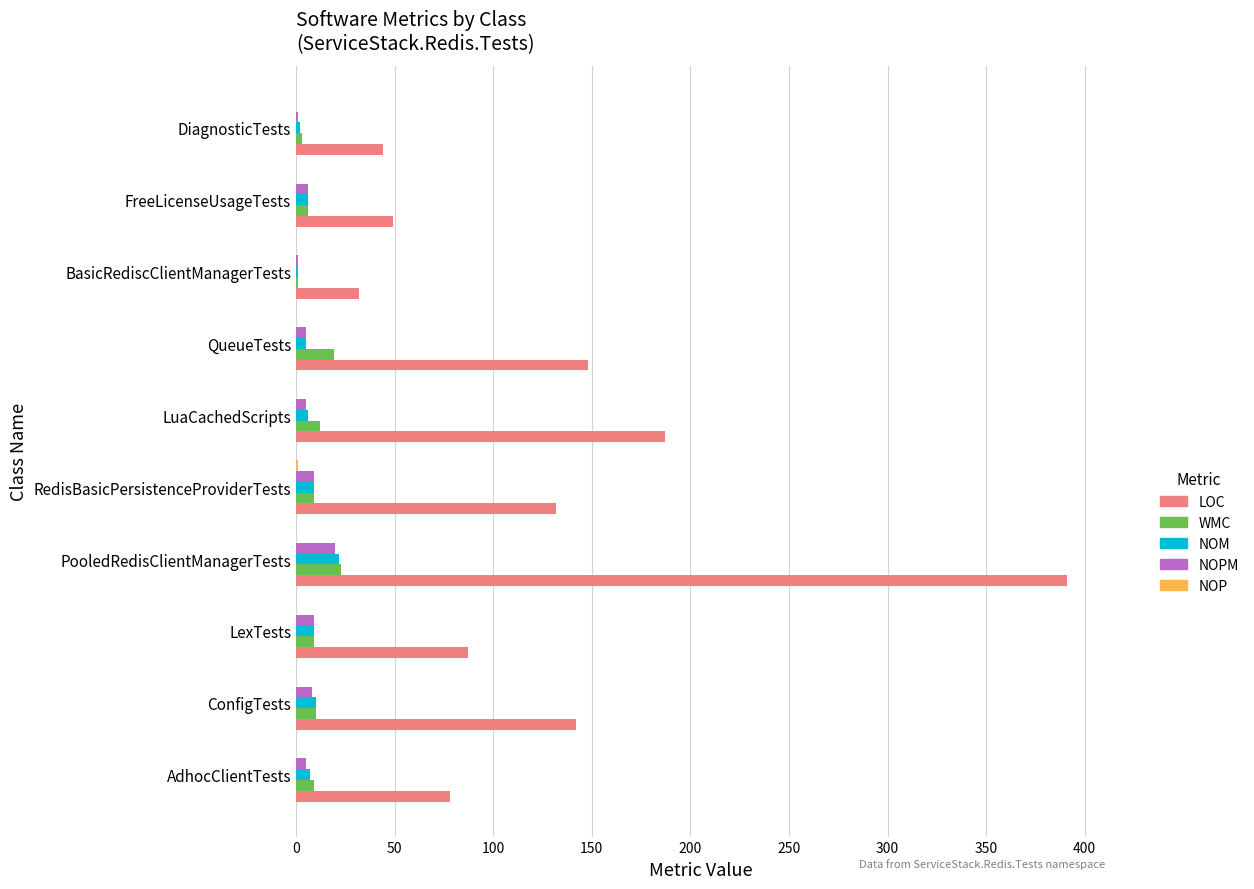

The LOC series shows 46 at AdhocClientTests. True or false?

False